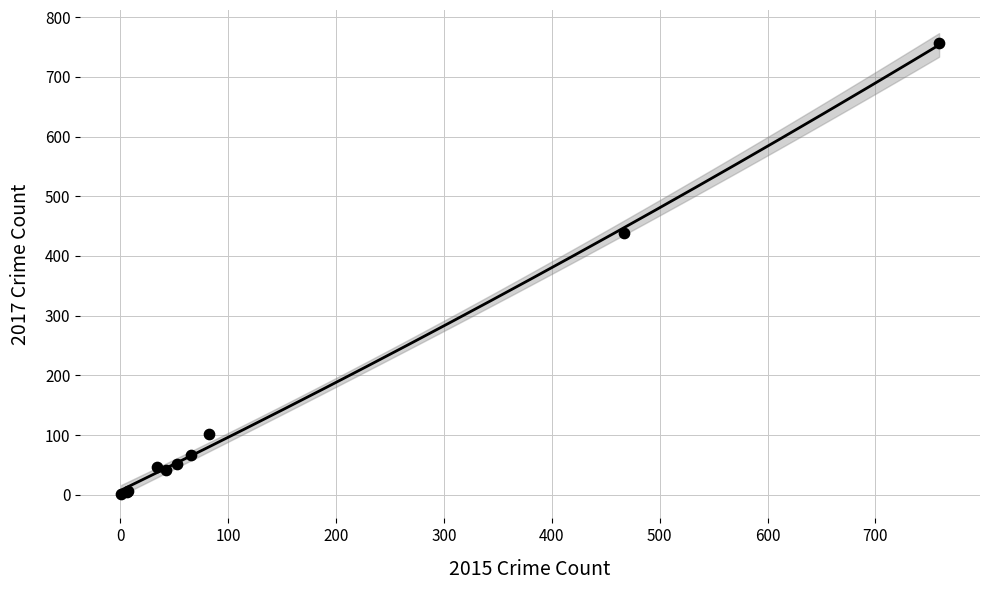

What Y value in the scatter plot is closest to 379?

438